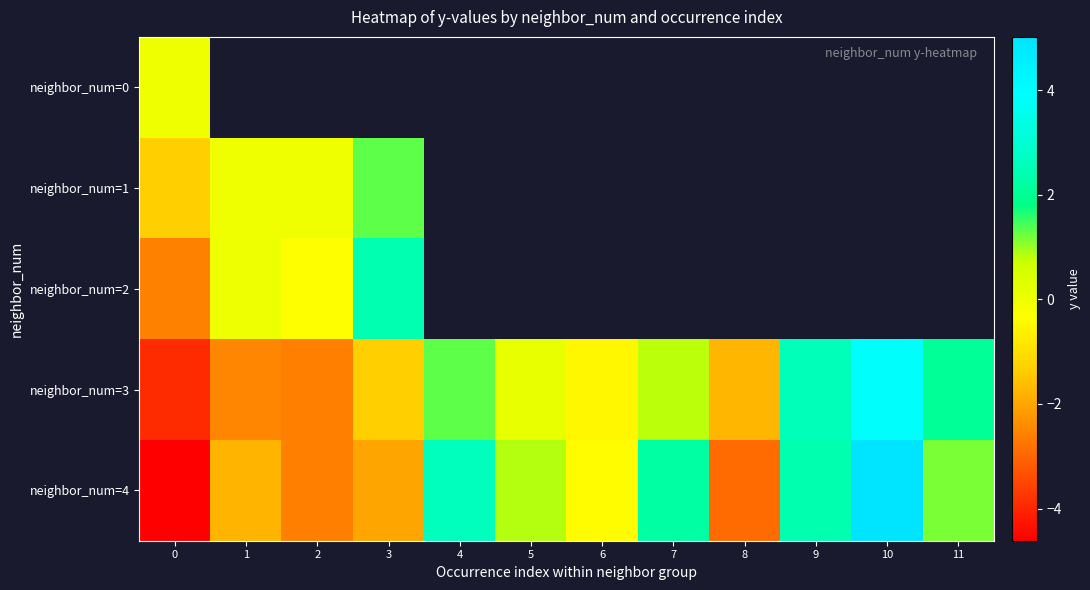

The neighbor_num=3 series shows 2.0 at 11. True or false?

True